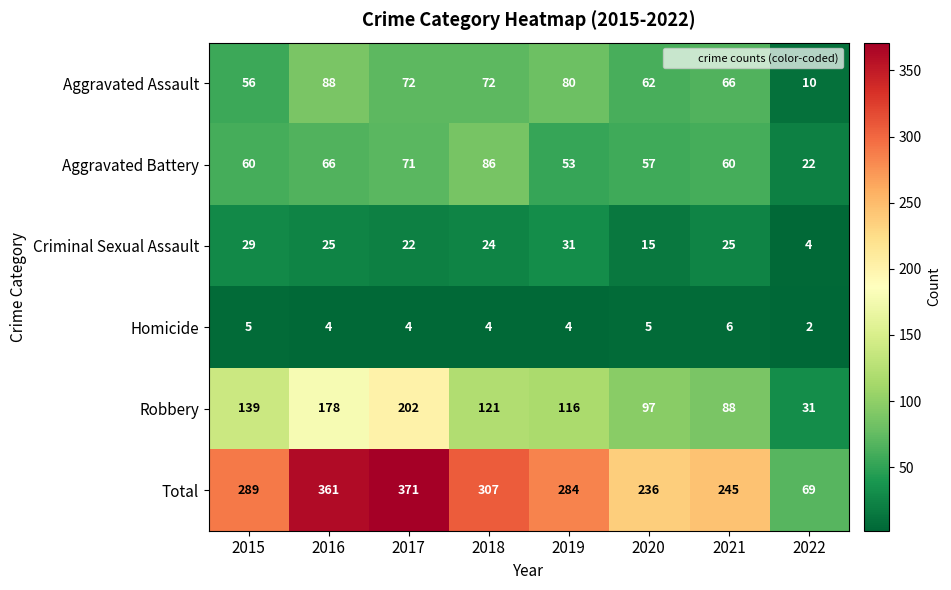

Which category has the highest value across all series?

2017